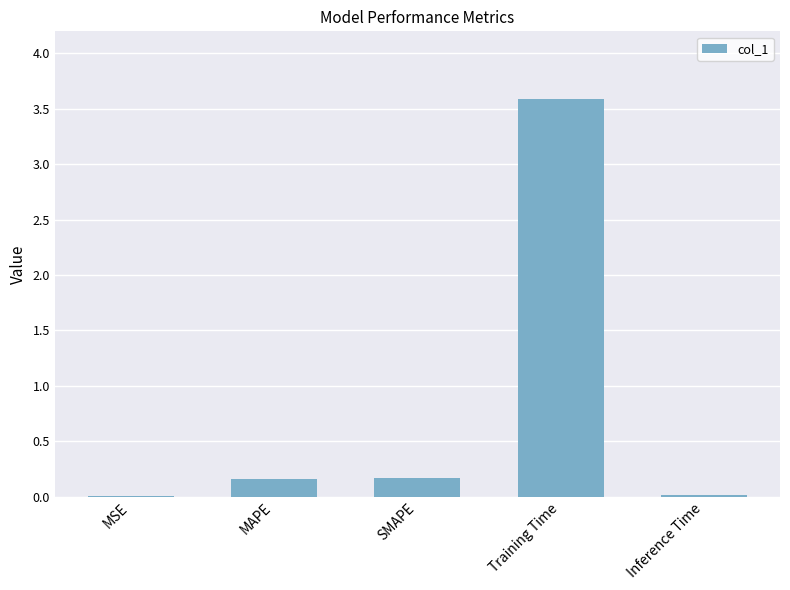

True or false: the data shows 0.3 at SMAPE.

False